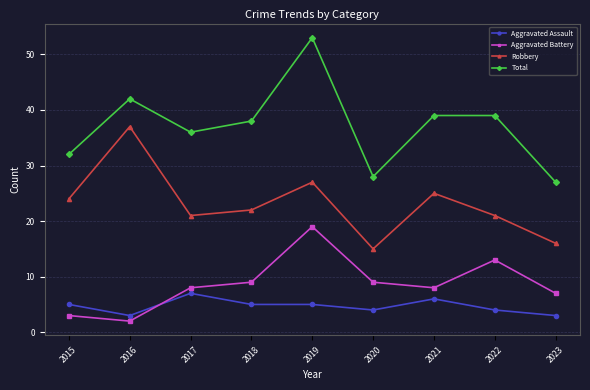

Rank the series at 2018 from highest to lowest value.

Total, Robbery, Aggravated Battery, Aggravated Assault